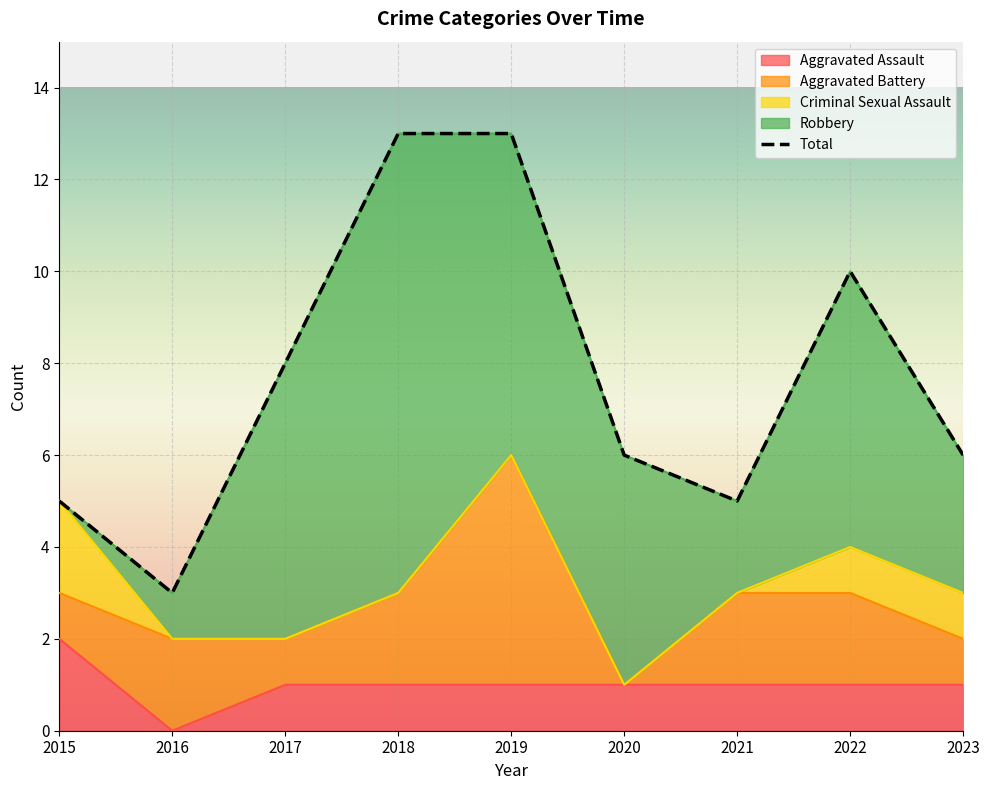

True or false: the data has more than 2 interior local peaks.

False